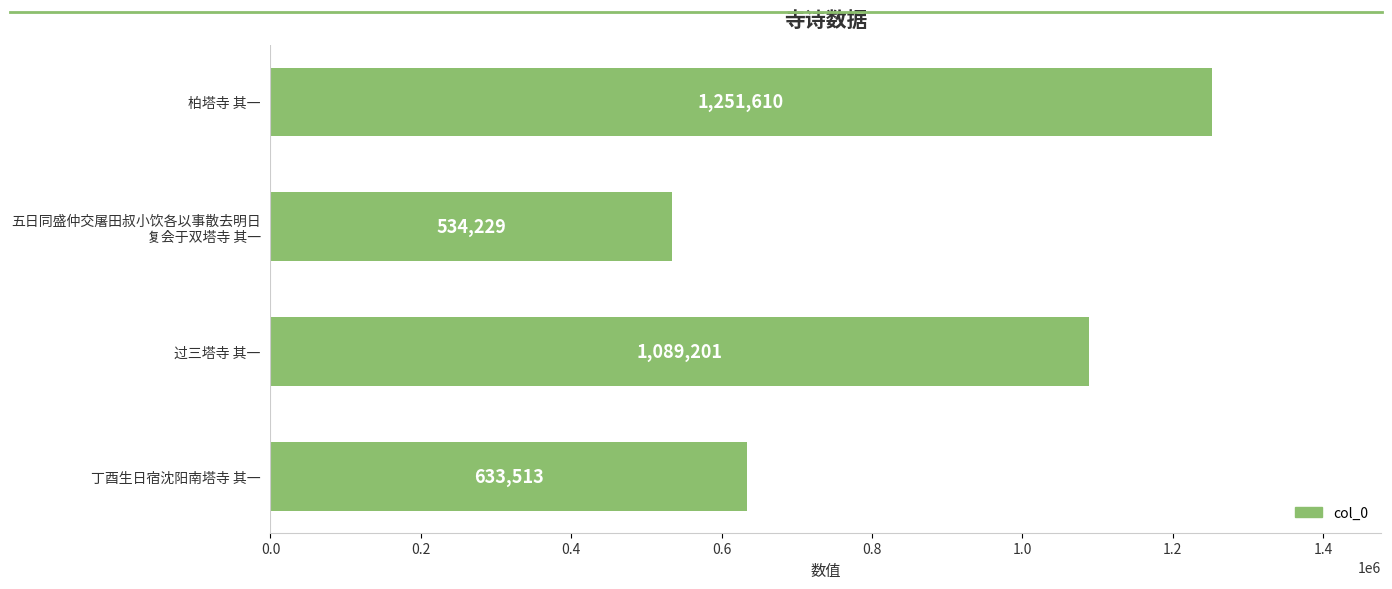

Count the number of categories in the chart.

4